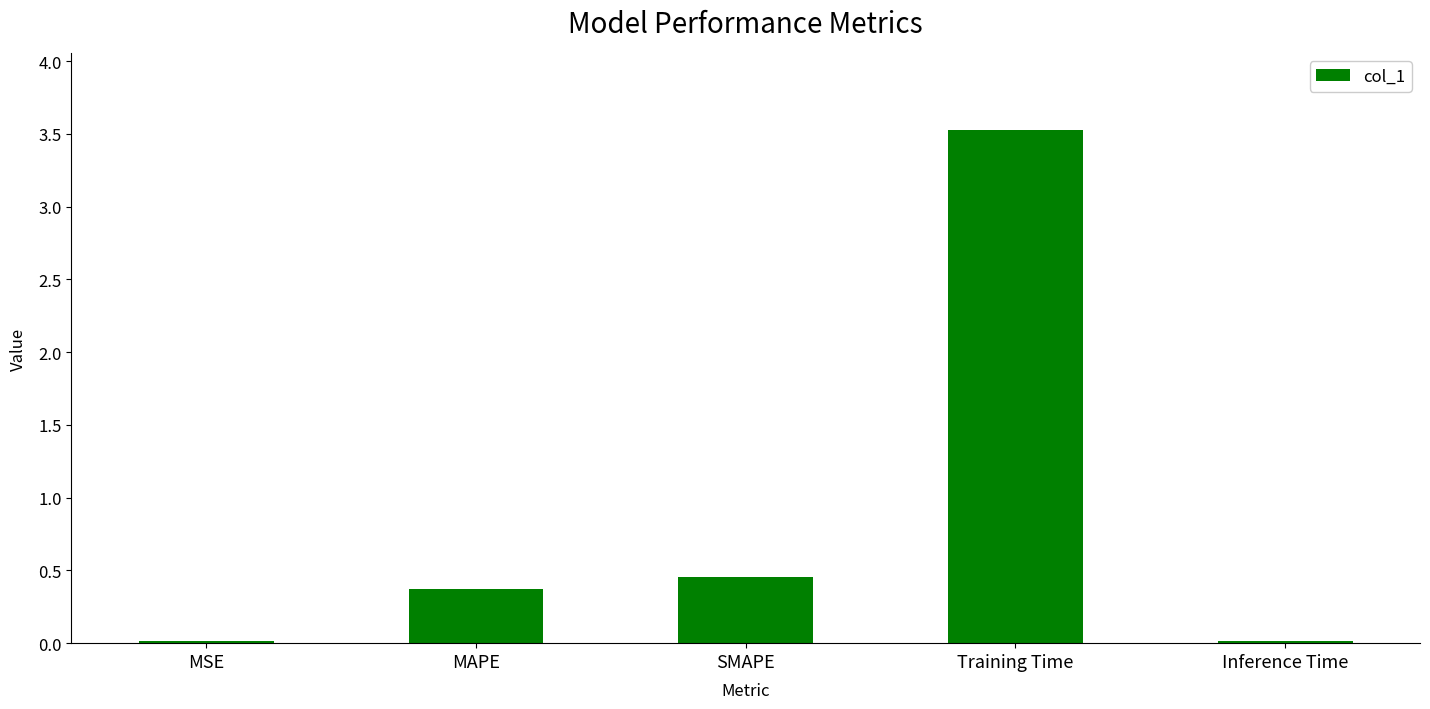

Which category has the highest value across all series?

Training Time